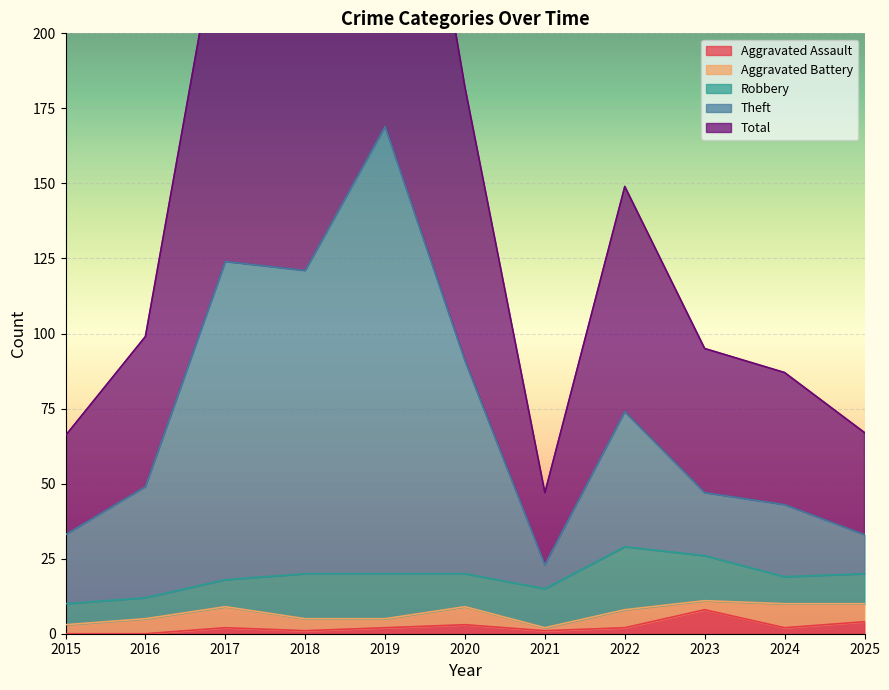

The Total series shows 119 at 2018. True or false?

False